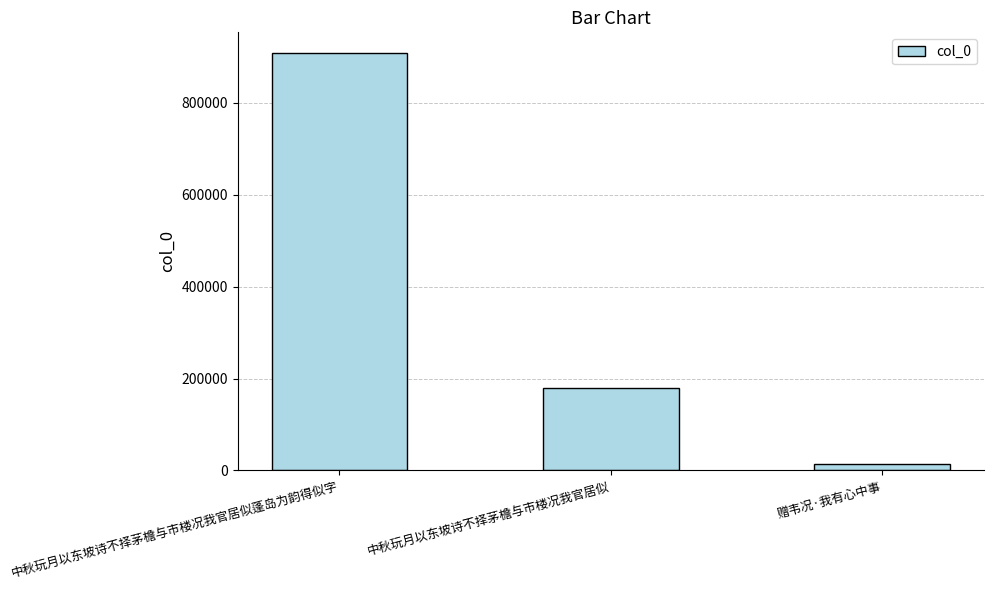

At which label does the data first exceed 179861?

中秋玩月以东坡诗不择茅檐与市楼况我官居似蓬岛为韵得似字